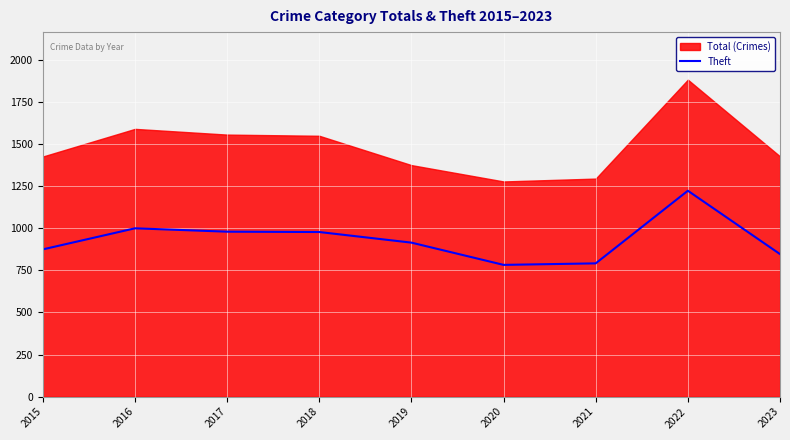

Is it true that Theft equals 1222 at 2022?

True